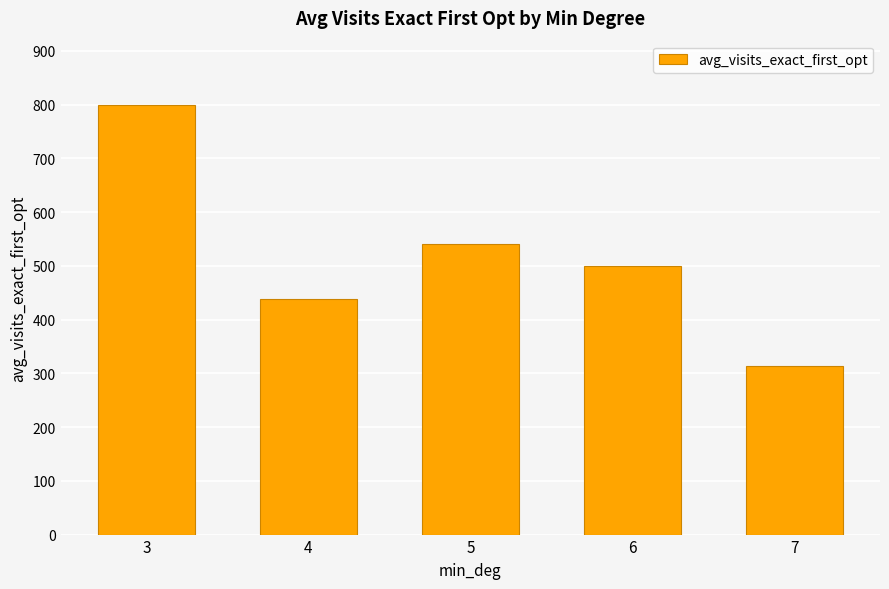

What is the minimum value shown in the chart?

313.9